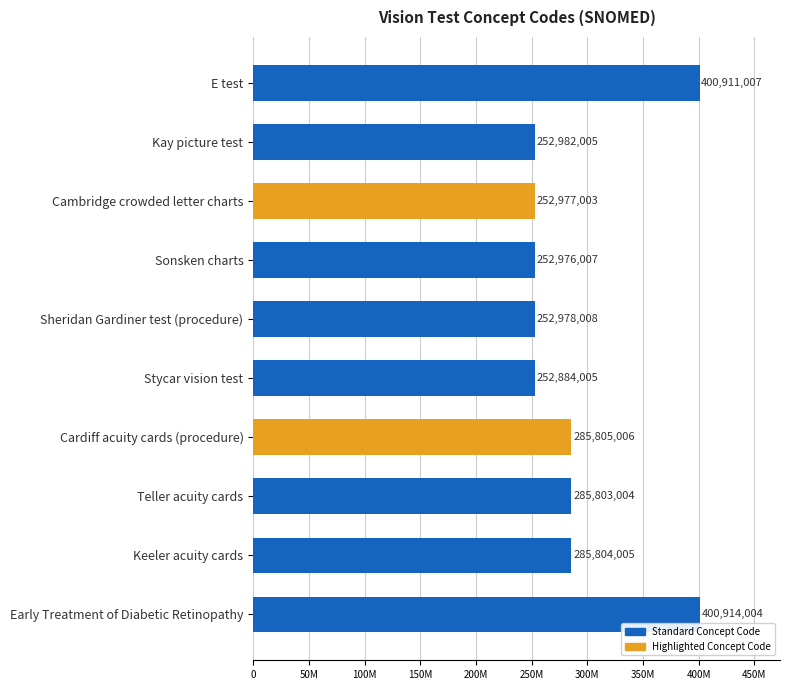

List the labels in order of value, smallest first.

Stycar vision test, Sonsken charts, Cambridge crowded letter charts, Sheridan Gardiner test (procedure), Kay picture test, Teller acuity cards, Keeler acuity cards, Cardiff acuity cards (procedure), E test, Early Treatment of Diabetic Retinopathy